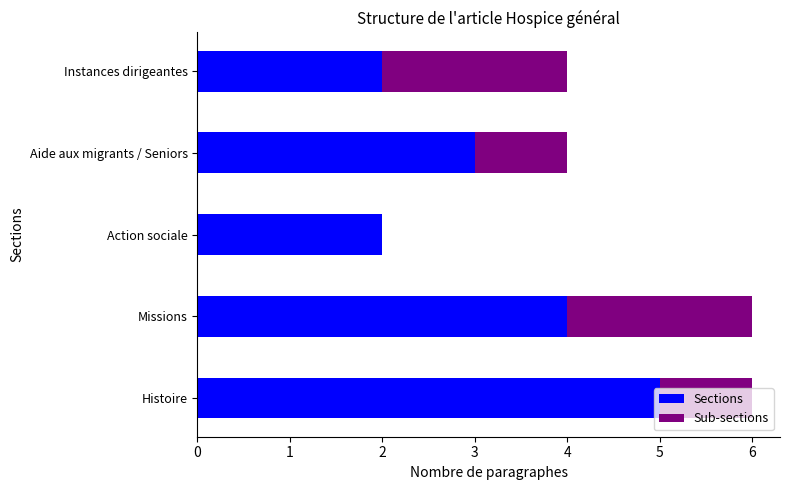

What value does the Sections series have at Aide aux migrants / Seniors?

3